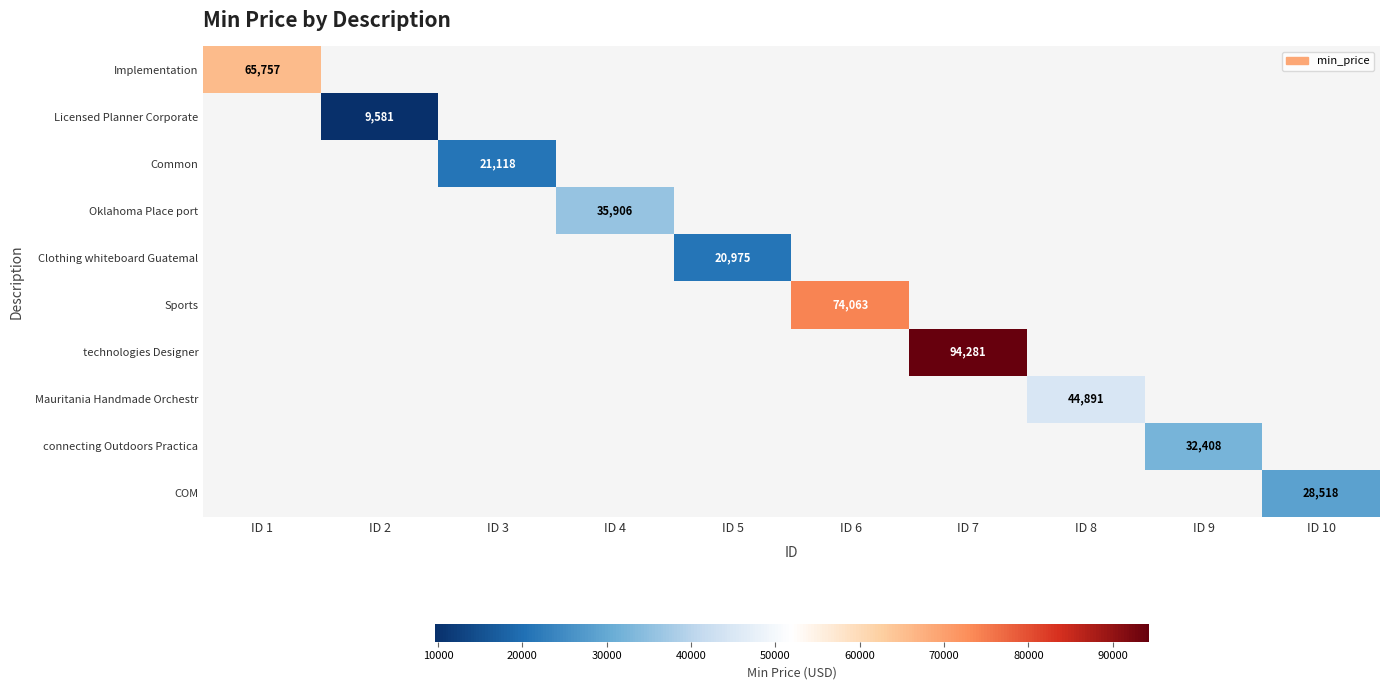

At which category does the chart reach its peak across all series?

ID 7